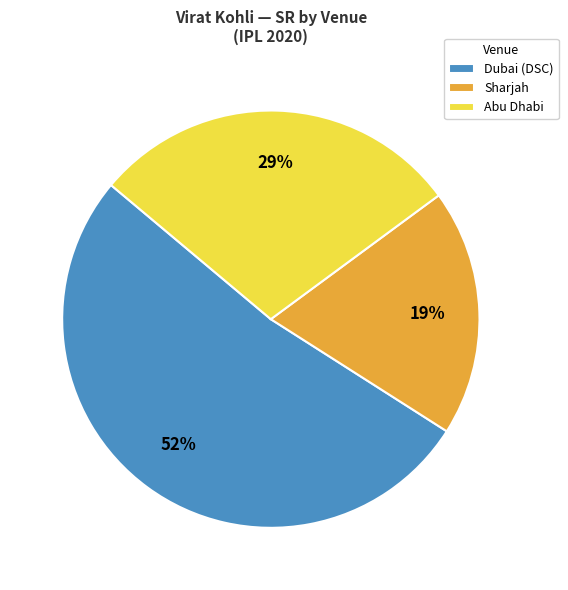

What percentage is the Abu Dhabi slice, to the nearest percent?

29%